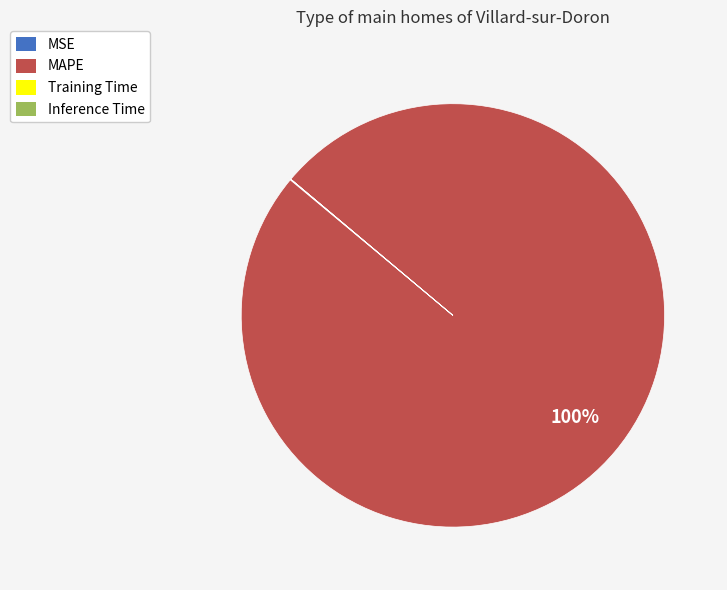

Does MAPE represent more than half of the total?

Yes